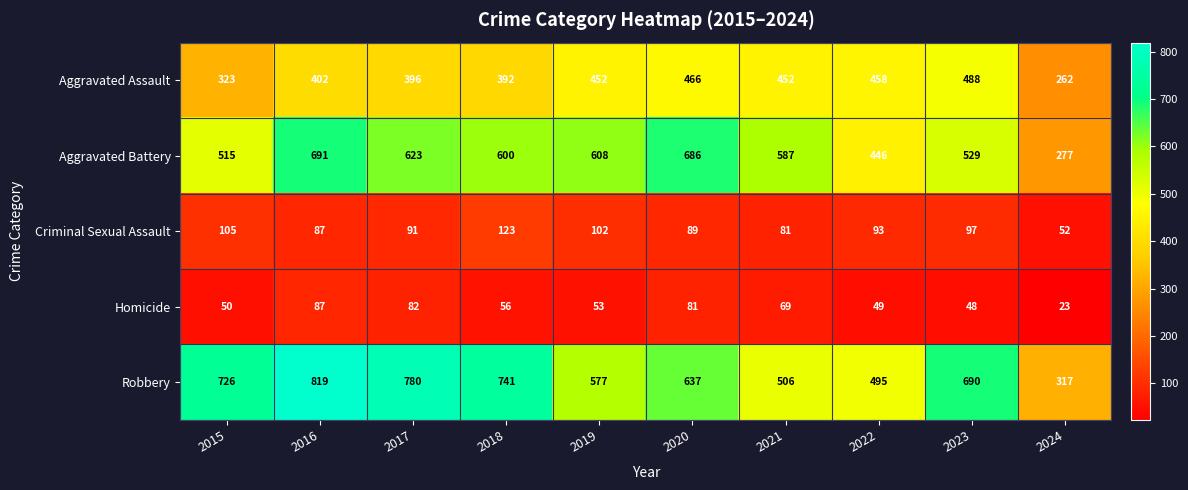

Which category has the highest value across all series?

2016